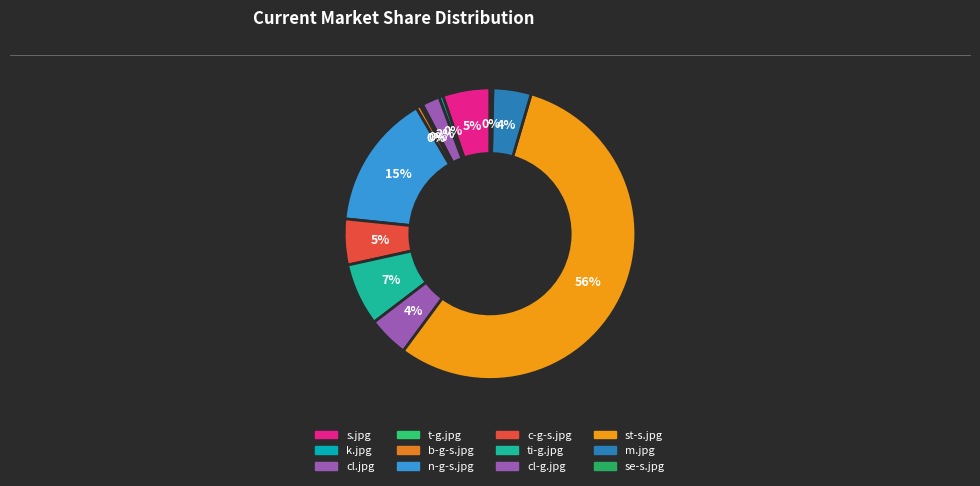

How many segments does this pie chart have?

12